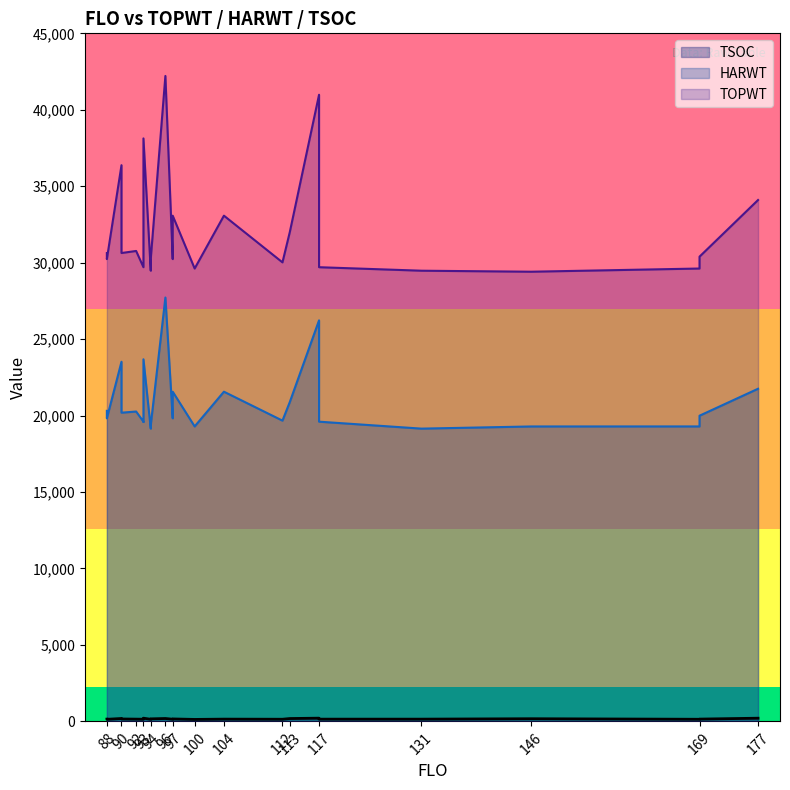

The value of TSOC at 169 is 80. True or false?

False